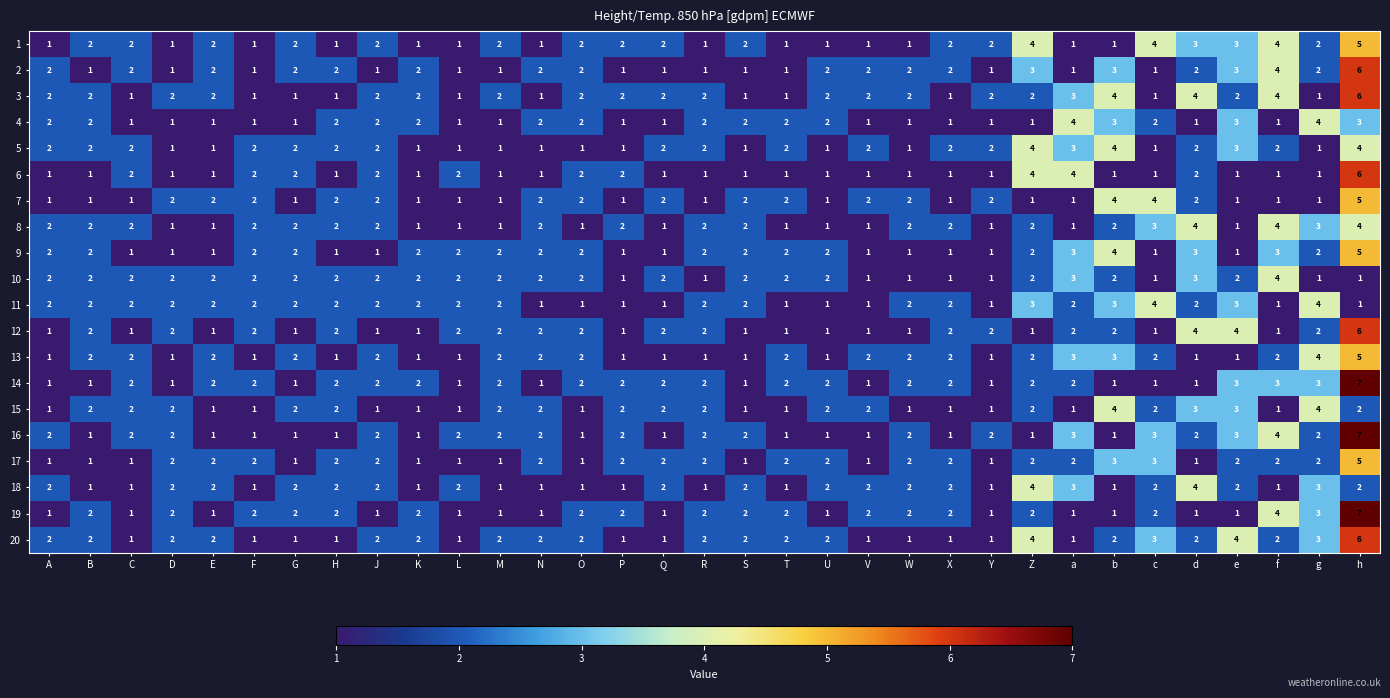

What is the sum of the 9 values at N and D?

3